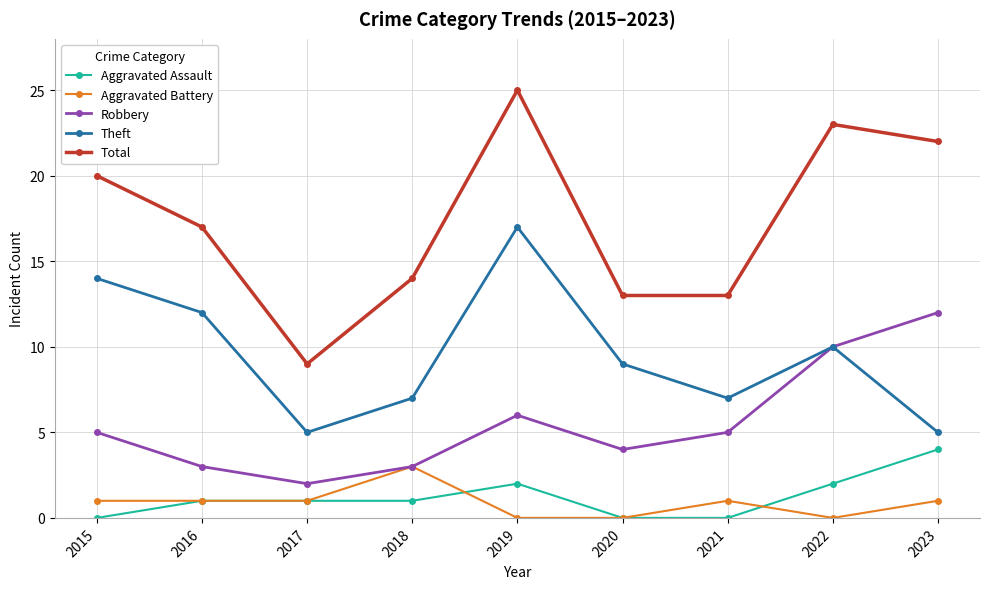

In Robbery, how many points are higher than both neighbors (excluding endpoints)?

1